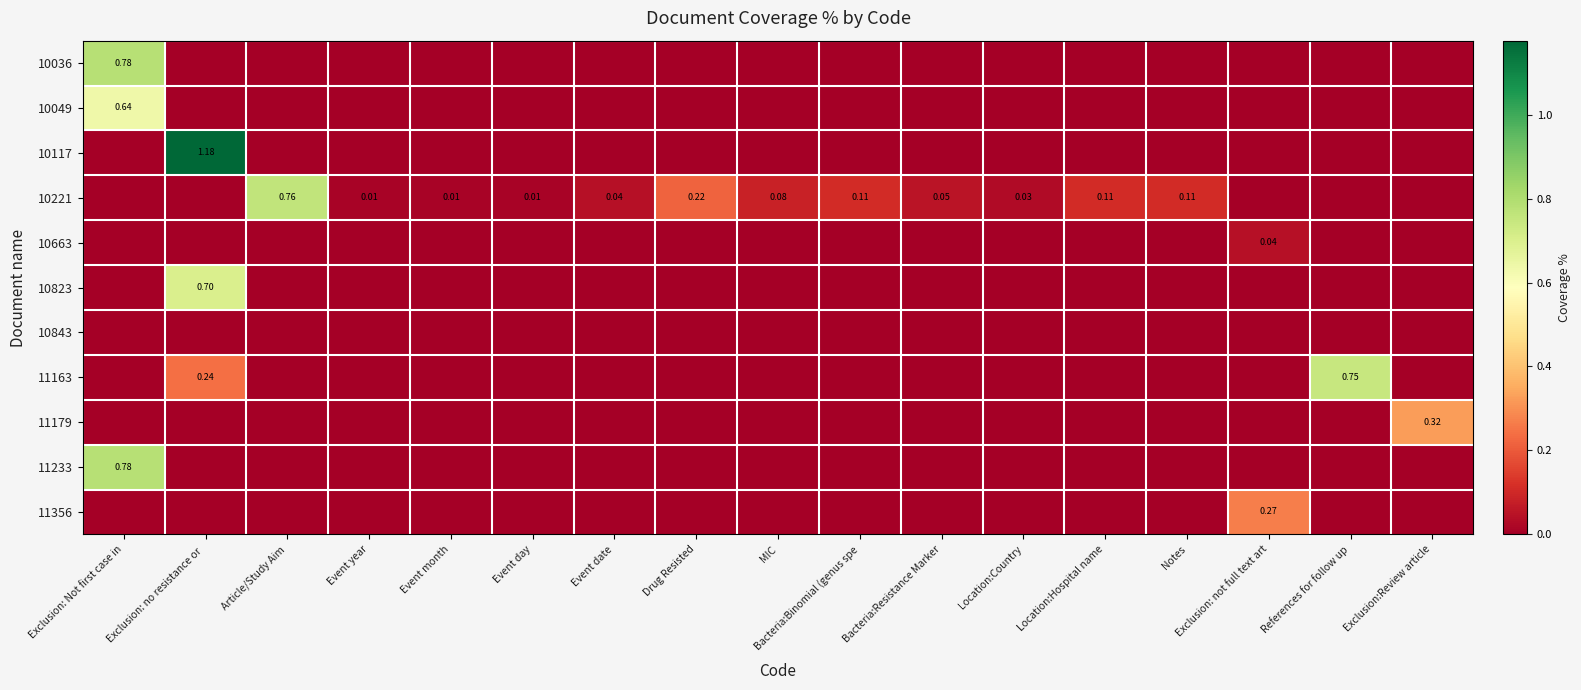

How many 10823 values are between 0 and 1?

17